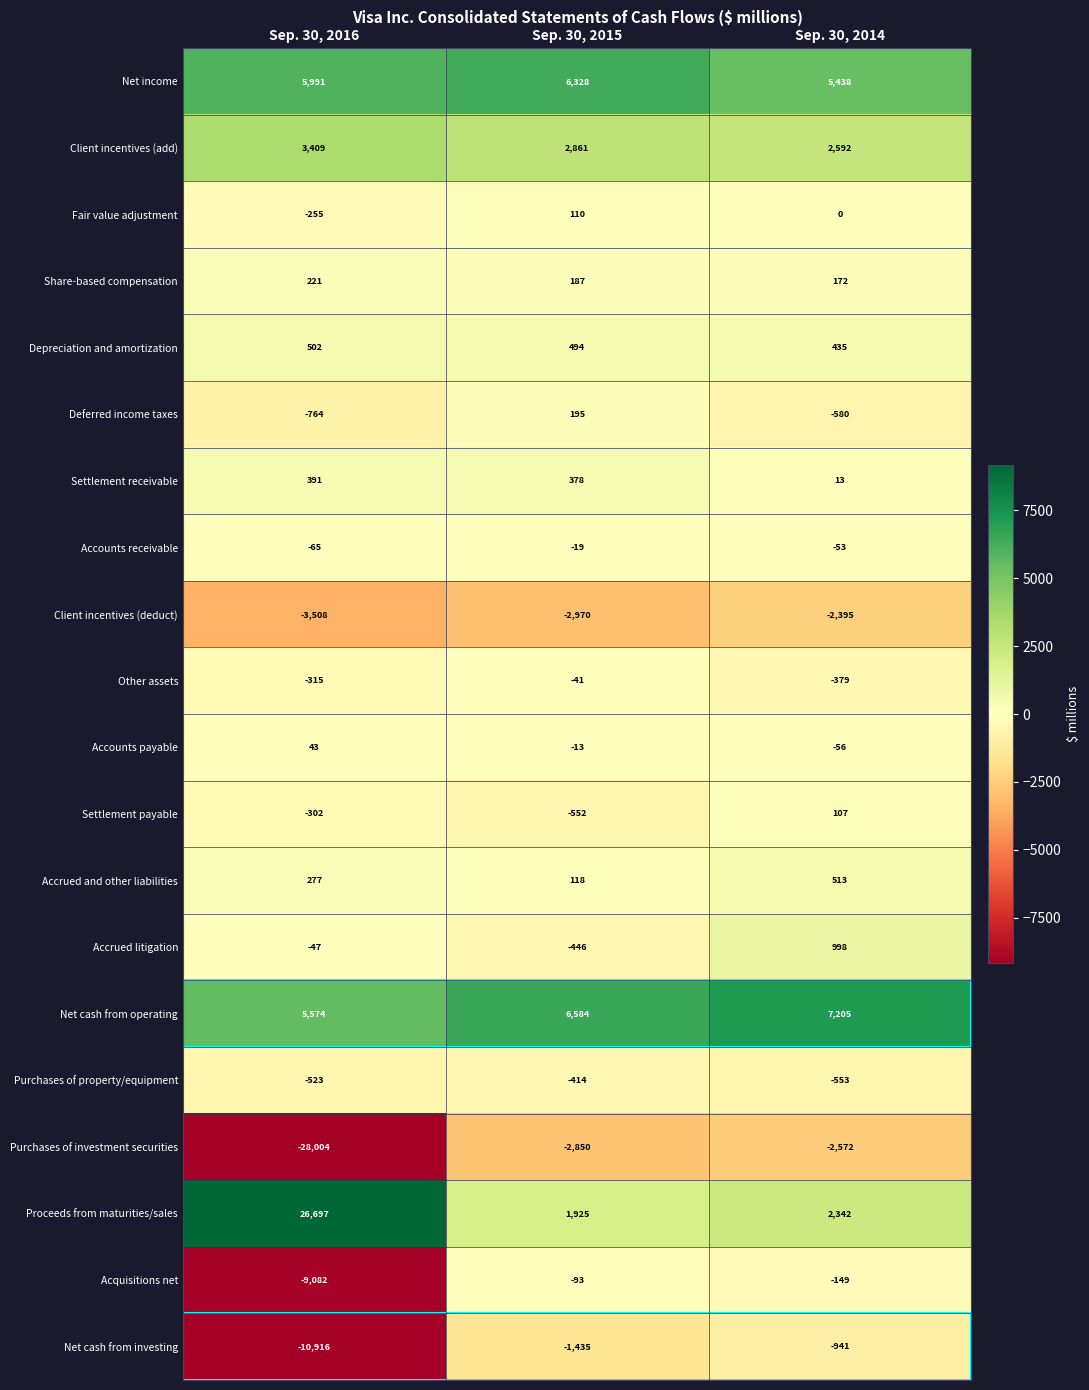

What is the difference between the Settlement receivable values at Sep. 30, 2016 and Sep. 30, 2015?

13